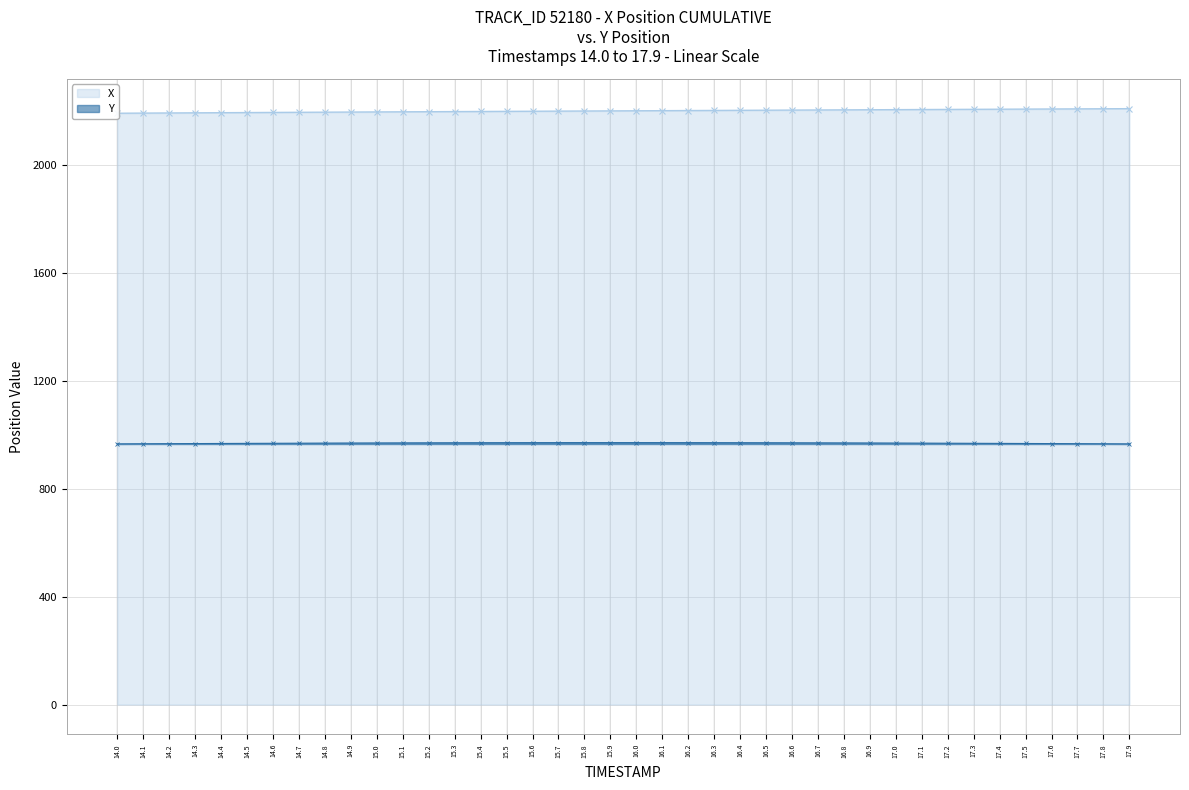

What is the difference between the second highest and minimum values in the Y series?

4.7